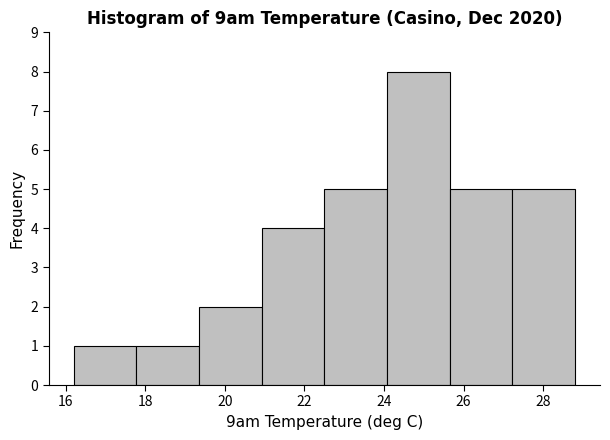

Over which range of the x-axis is the bar tallest?

24.0 to 25.6